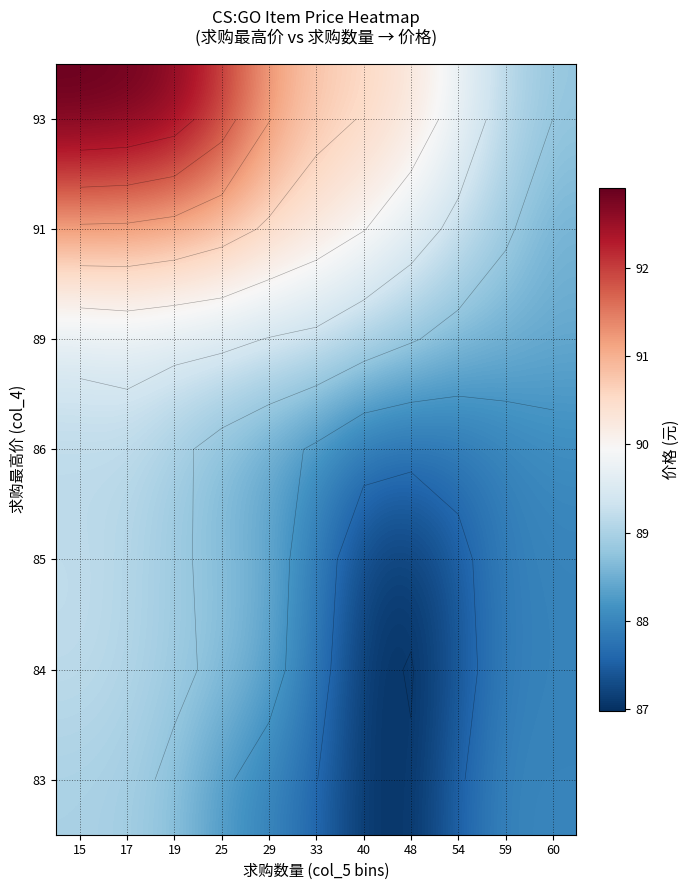

What is the sum of the 89 values at 29 and 19?

178.9